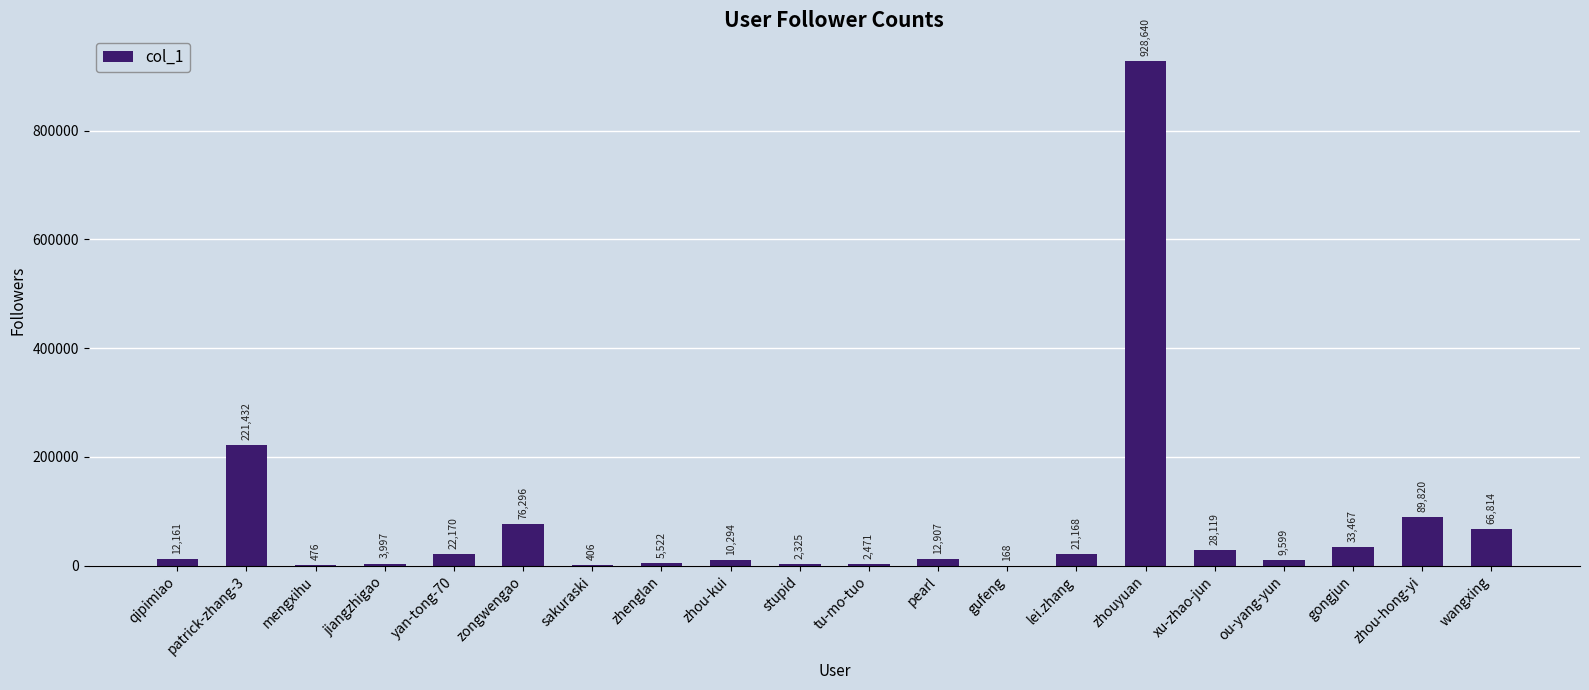

What is the sum of the values at zhou-kui and zhenglan?

15816